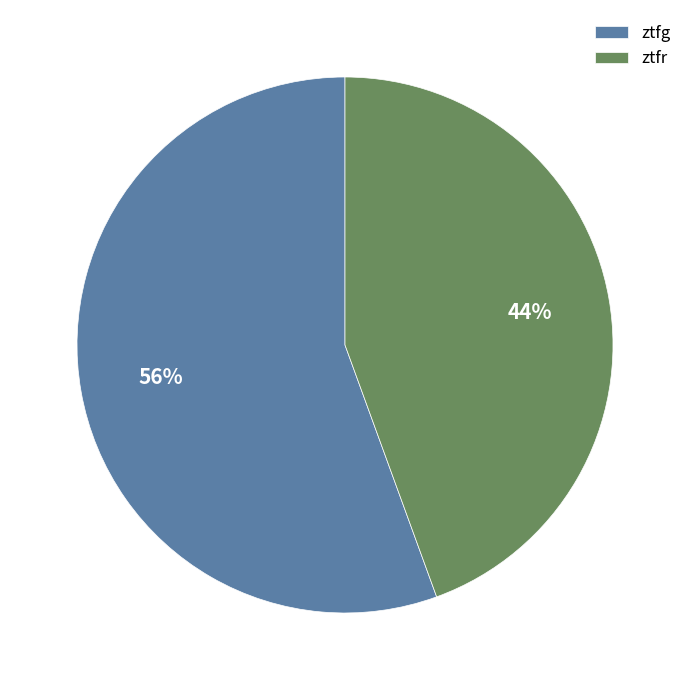

To the nearest percent, what is the average slice percentage?

50%